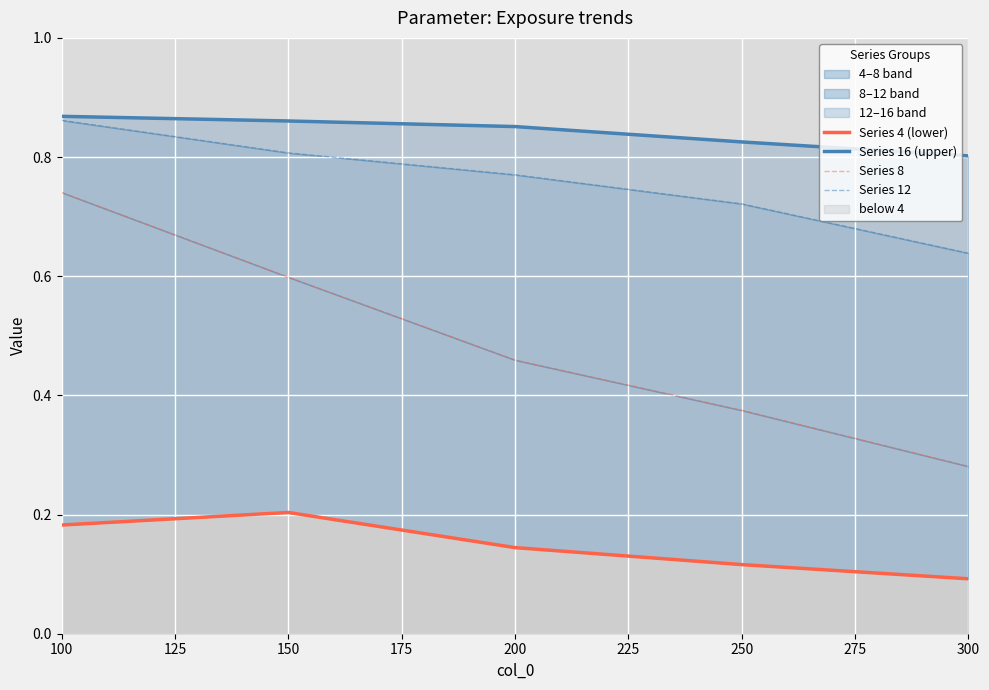

Reading right to left, what are all the values shown in this chart?

Series 4 (lower): 0.1	0.1	0.1	0.2	0.2
Series 16 (upper): 0.8	0.8	0.9	0.9	0.9
Series 8: 0.3	0.4	0.5	0.6	0.7
Series 12: 0.6	0.7	0.8	0.8	0.9